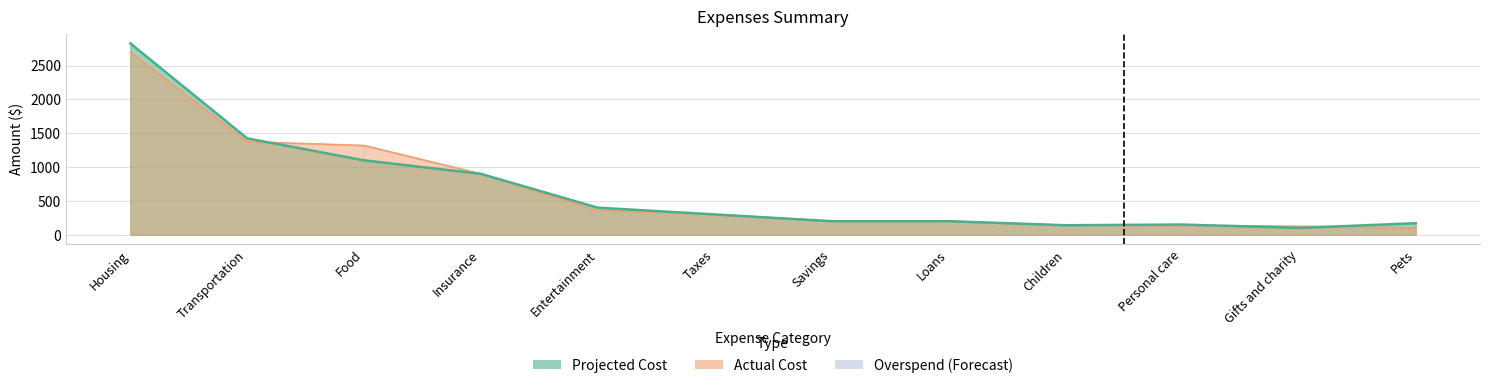

Reading right to left, extract all data points from this chart.

Projected Cost: 170	100	150	140	200	200	300	400	900	1100	1425	2830
Actual Cost: 100	125	140	140	200	200	300	358	900	1320	1375	2702